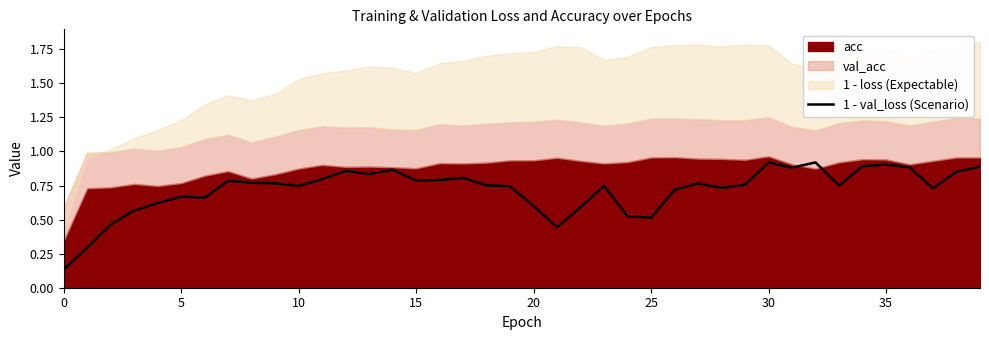

Which has a higher value, 33 or 5?

33